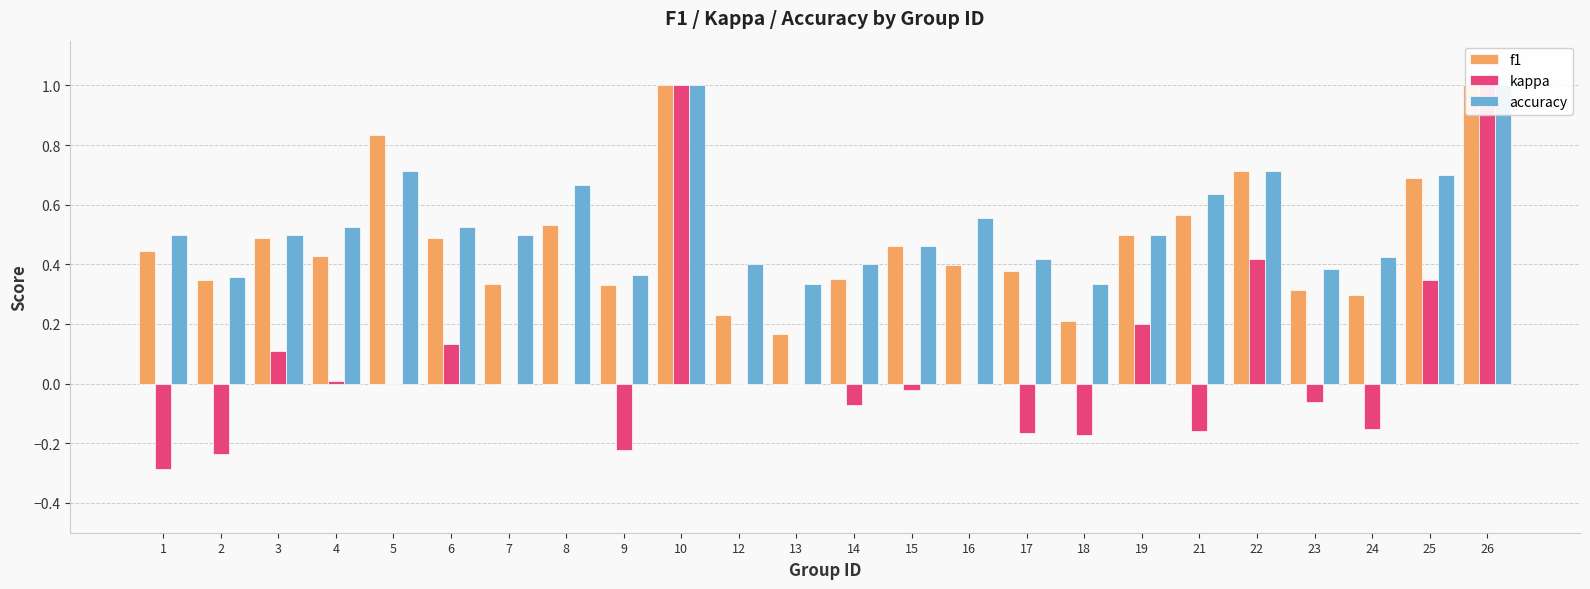

Are the bars horizontal?

No